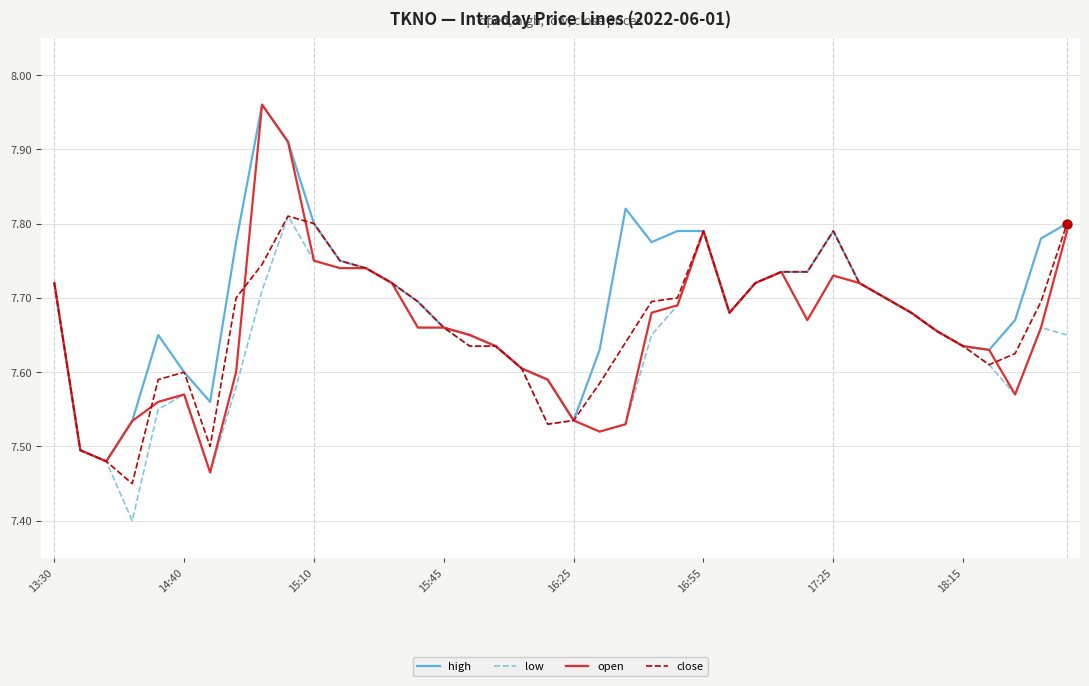

What is the minimum value for low?

7.4